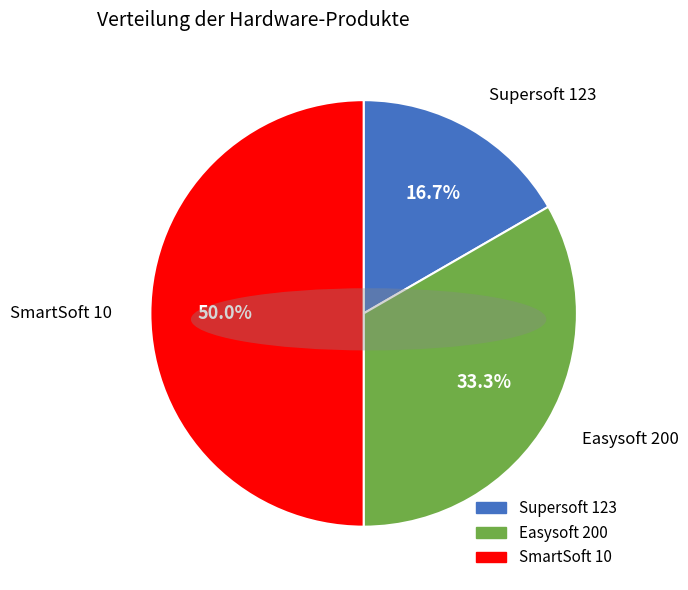

True or false: Supersoft 123 accounts for 30% of the total.

False